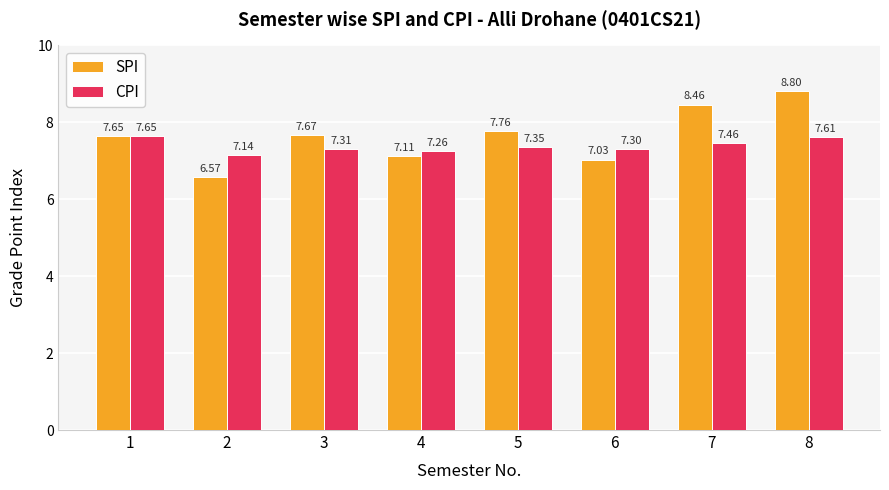

How many bars are there in total?

16